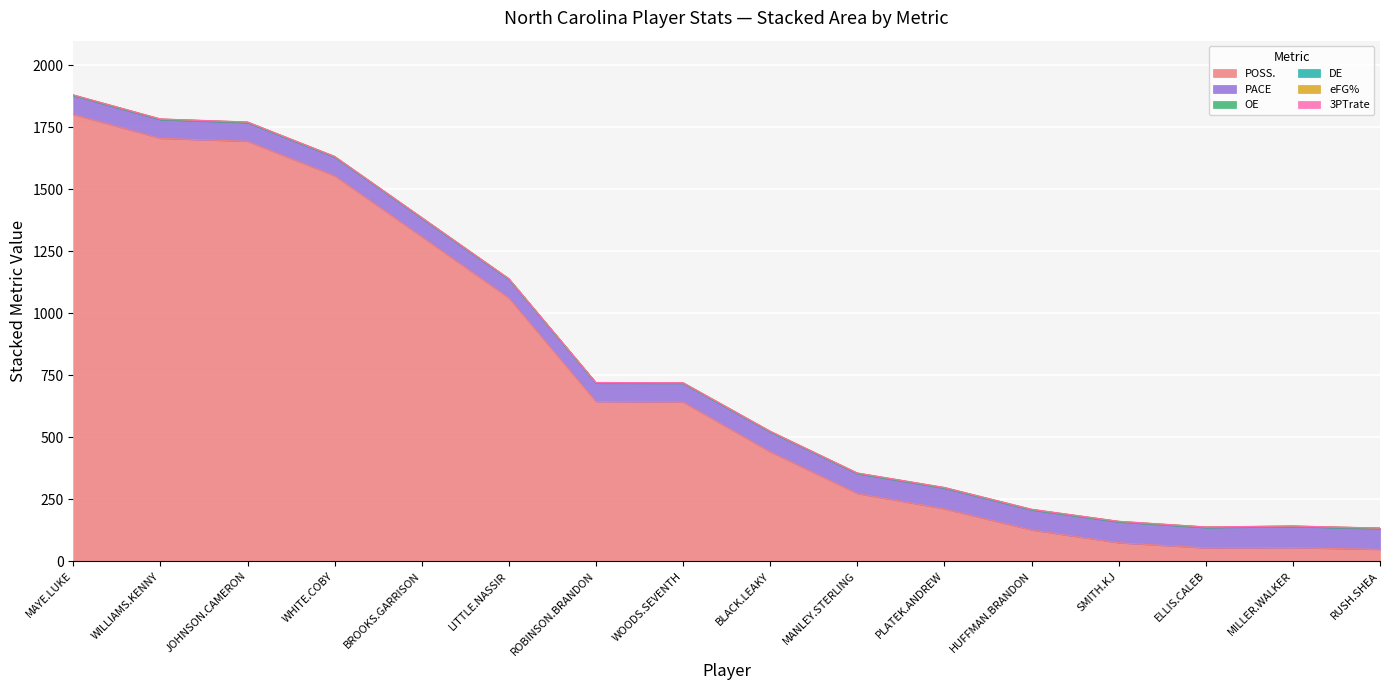

What is the spread (max minus min) of values at BROOKS.GARRISON?

1308.5